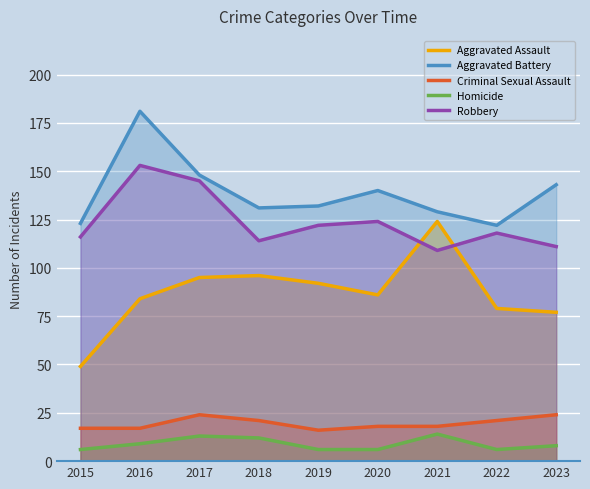

What is the value of the Robbery point at the 6th from the left?

124